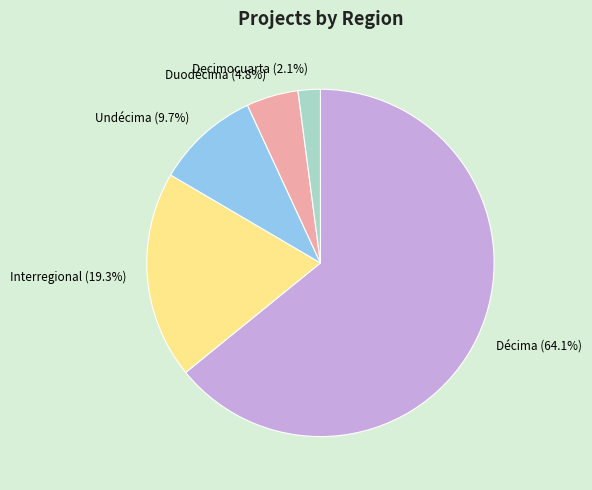

What percentage do Décima and Decimocuarta together represent?

66.2%